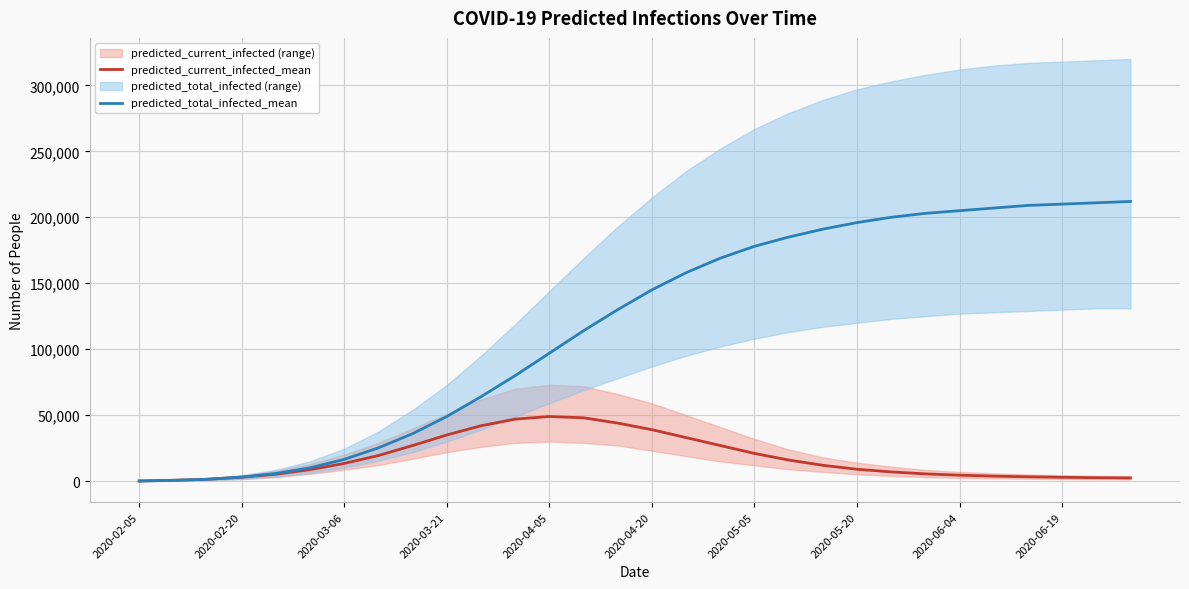

Rank the series by their average value, from highest to lowest.

predicted_total_infected_mean, predicted_current_infected_mean